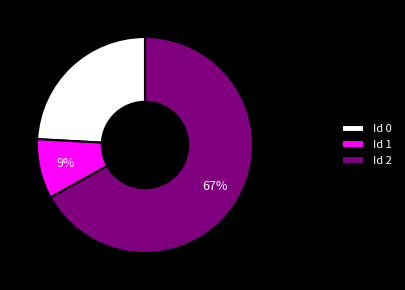

Count the number of slices in the pie.

3